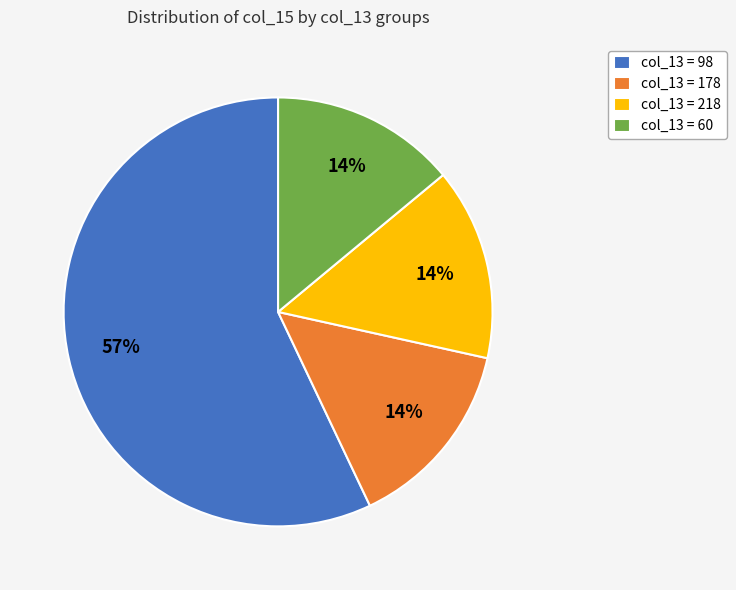

To the nearest percent, what percentage of the pie is col_13 = 218?

14%